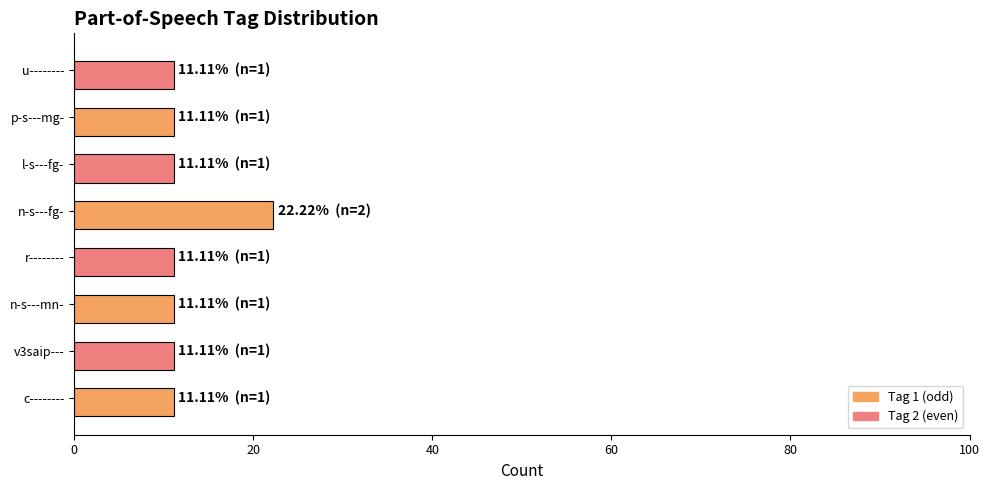

Reading bottom to top, list all the values displayed in this chart.

c--------=11.1	v3saip---=11.1	n-s---mn-=11.1	r--------=11.1	n-s---fg-=22.2	l-s---fg-=11.1	p-s---mg-=11.1	u--------=11.1